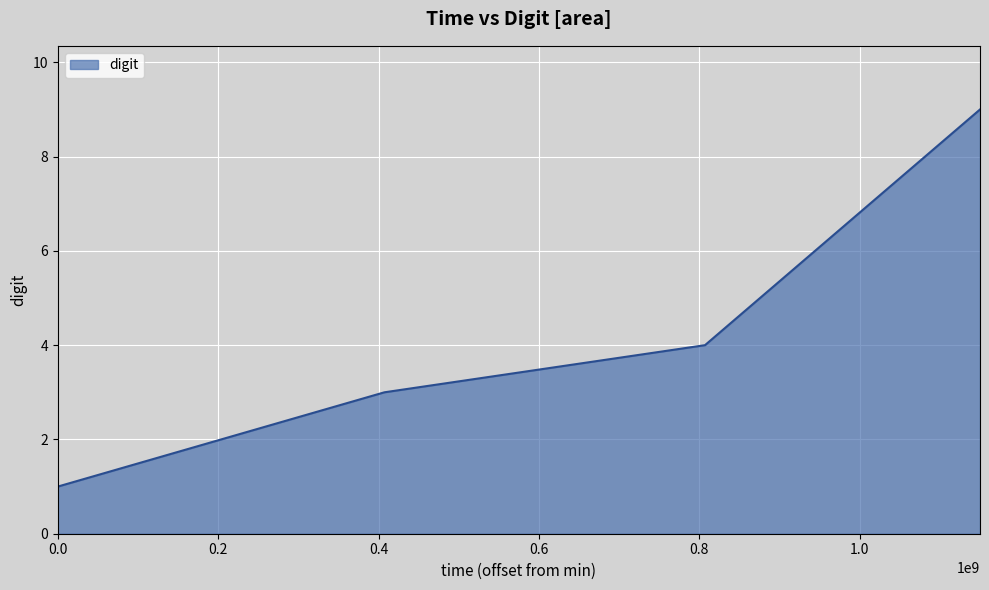

True or false: the data has more than 1 interior local peaks.

False